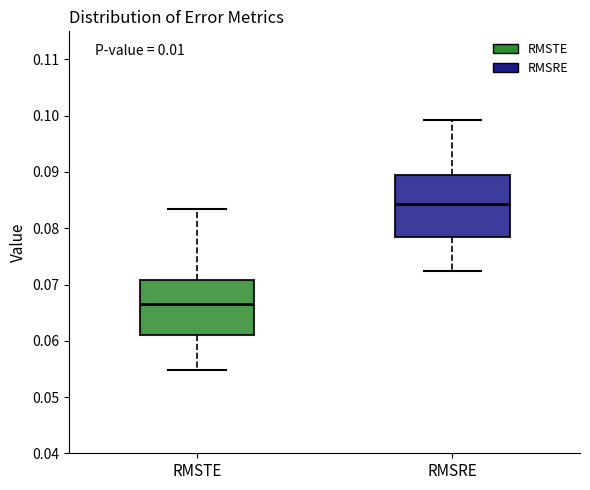

Reading left to right, read every box against the y-axis: the position of its median line, the range the box covers, and the ends of its whiskers. The values are not printed on the chart, so give them approximately, as read against the axis.

RMSTE: median 0.066, box 0.061 to 0.071, whiskers 0.055 to 0.083
RMSRE: median 0.084, box 0.078 to 0.089, whiskers 0.072 to 0.099